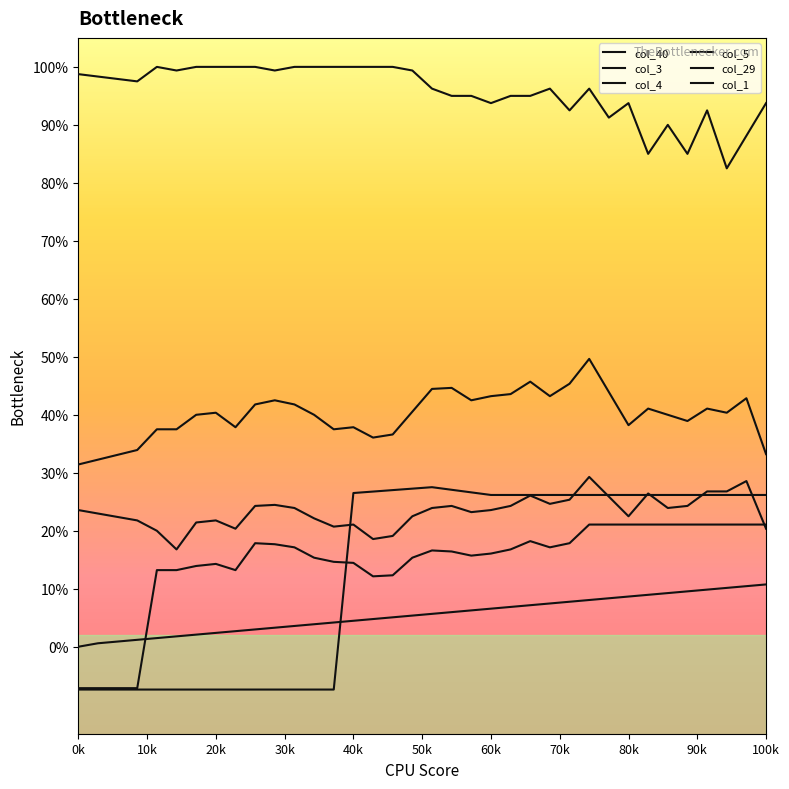

How many lines are shown in the chart?

6